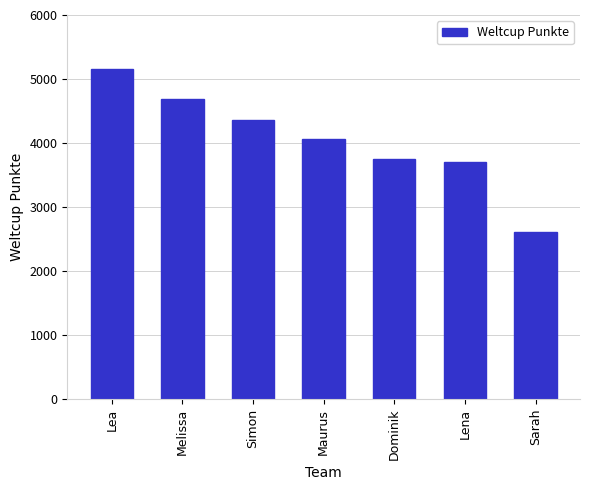

What is the sum of all values?

28358